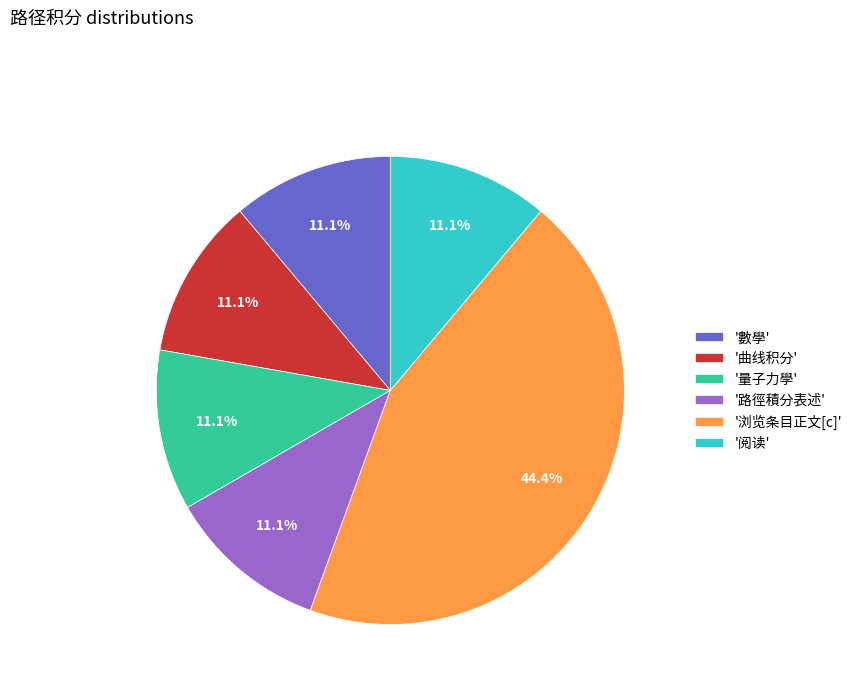

To the nearest percent, what is the average slice percentage?

17%